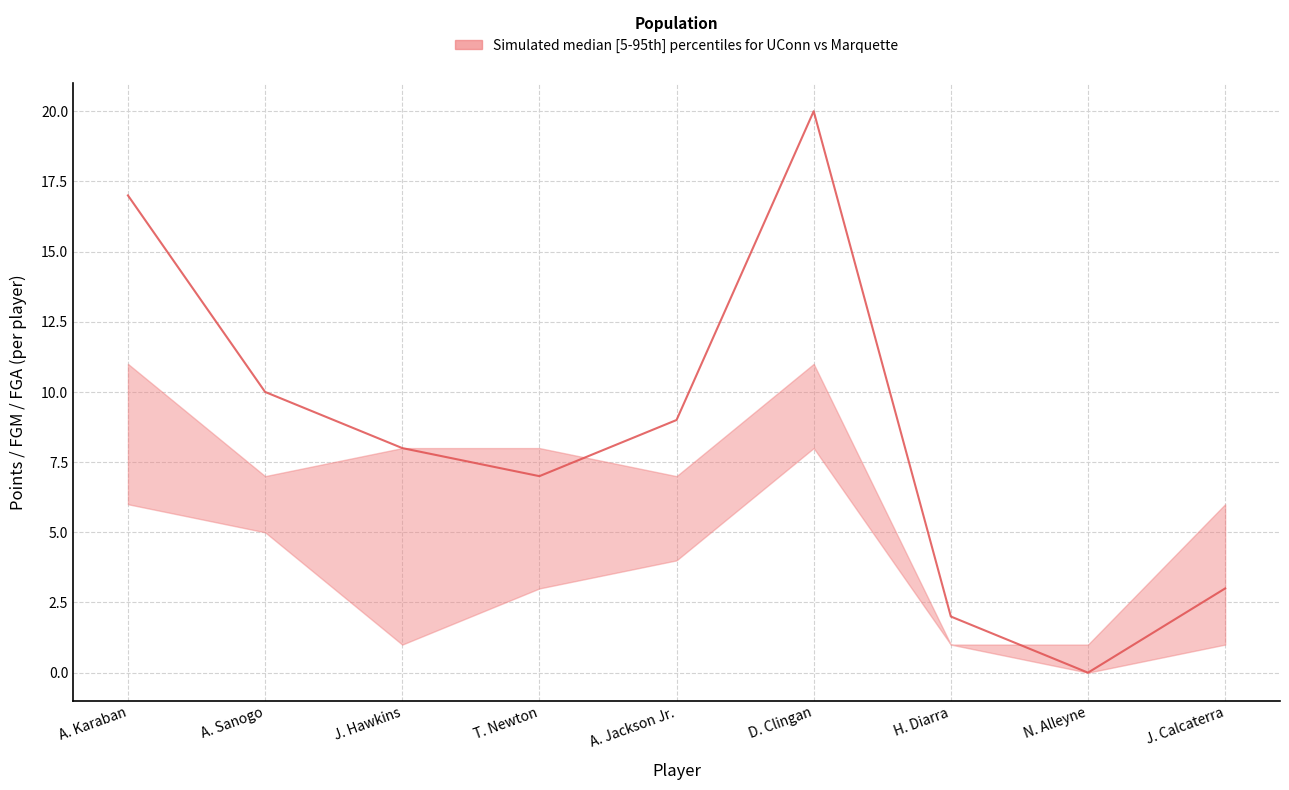

What is the label of the 8th point from the right?

A. Sanogo